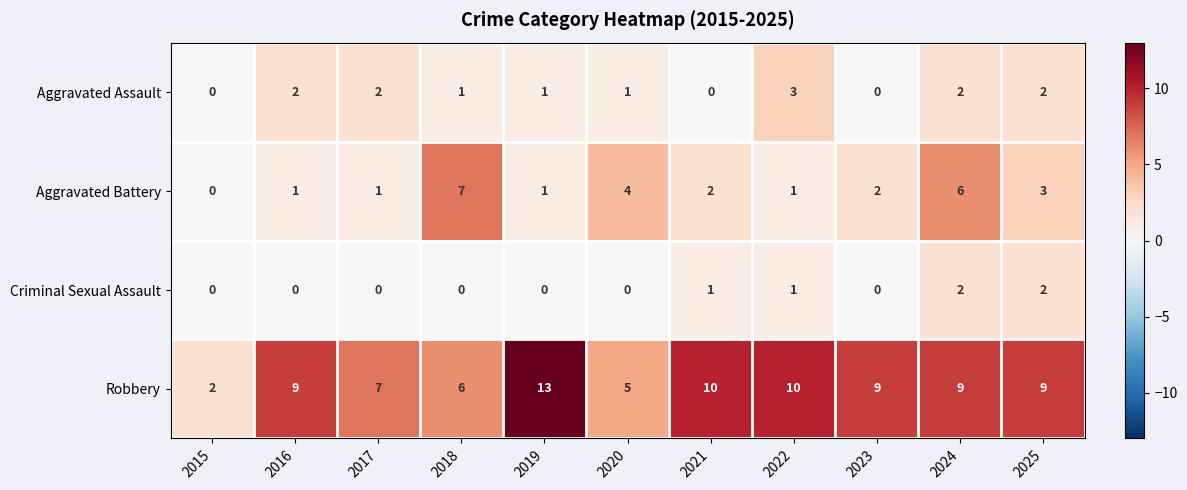

Which series has the largest range (max minus min)?

Robbery